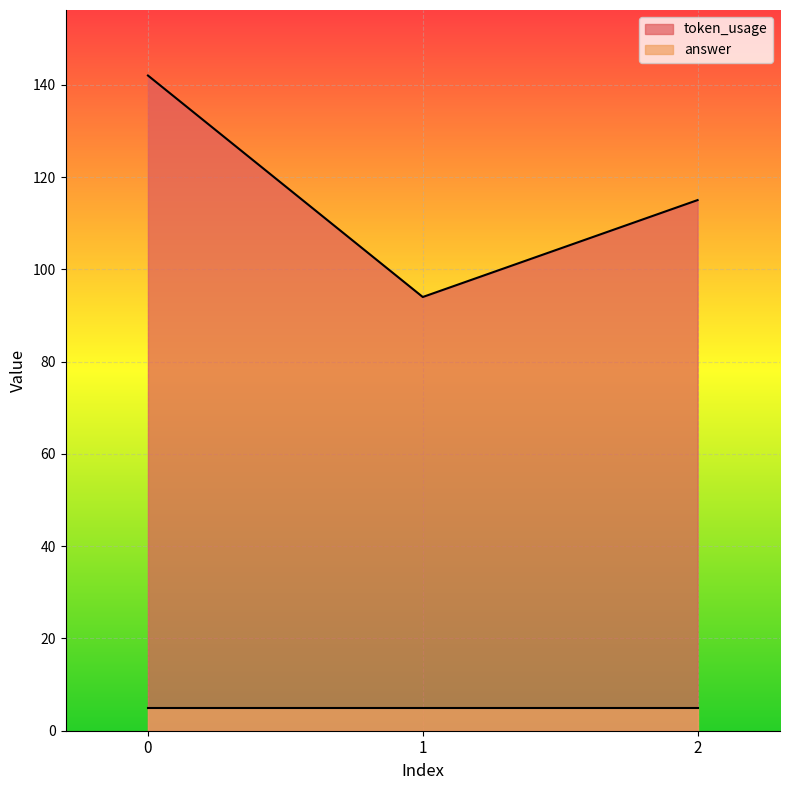

What is the greatest value displayed?

142